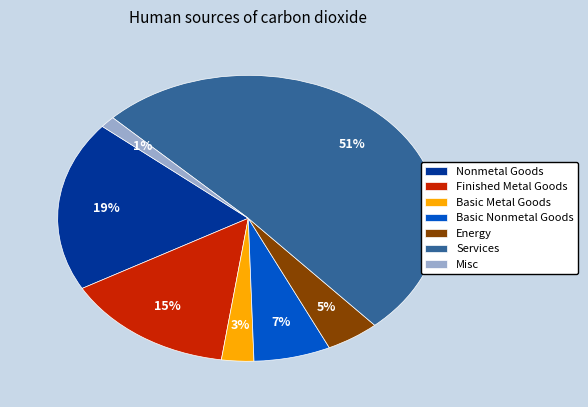

How many segments does this pie chart have?

7